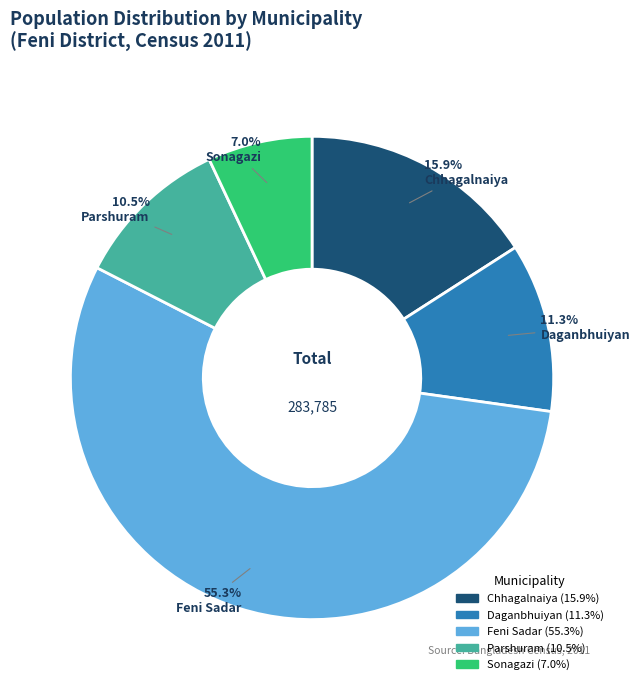

Which category accounts for the majority?

Feni Sadar